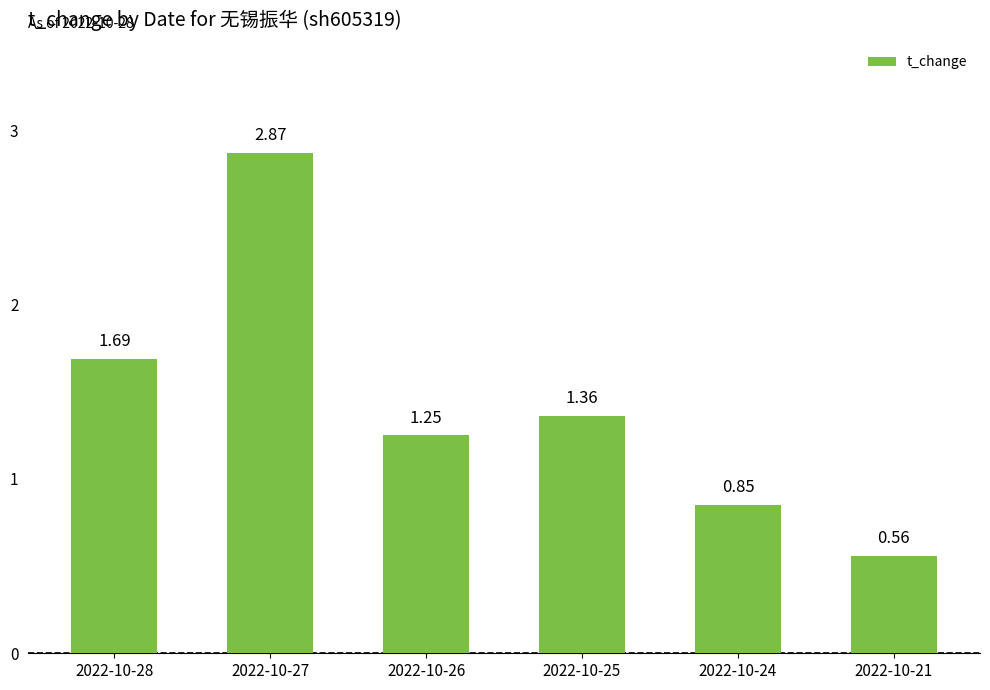

Between 2022-10-28 and 2022-10-21, which is larger?

2022-10-28